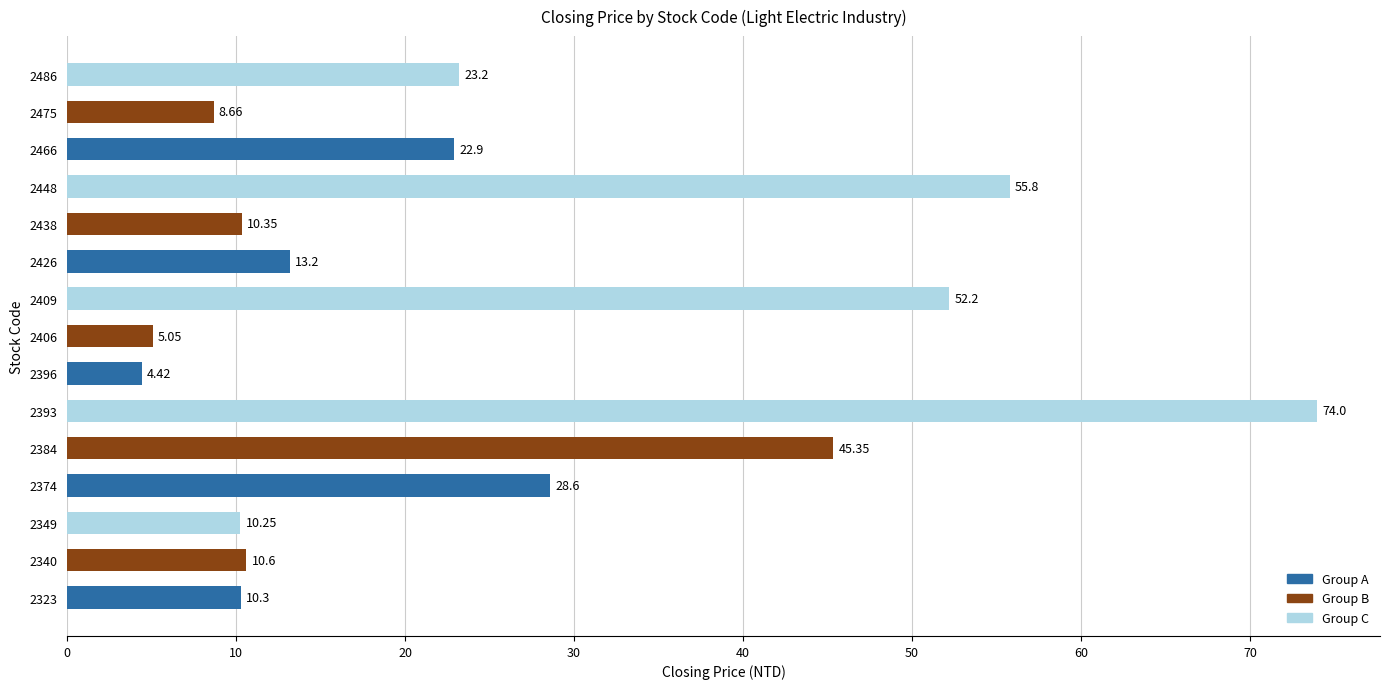

What is the sum of all values?

374.9